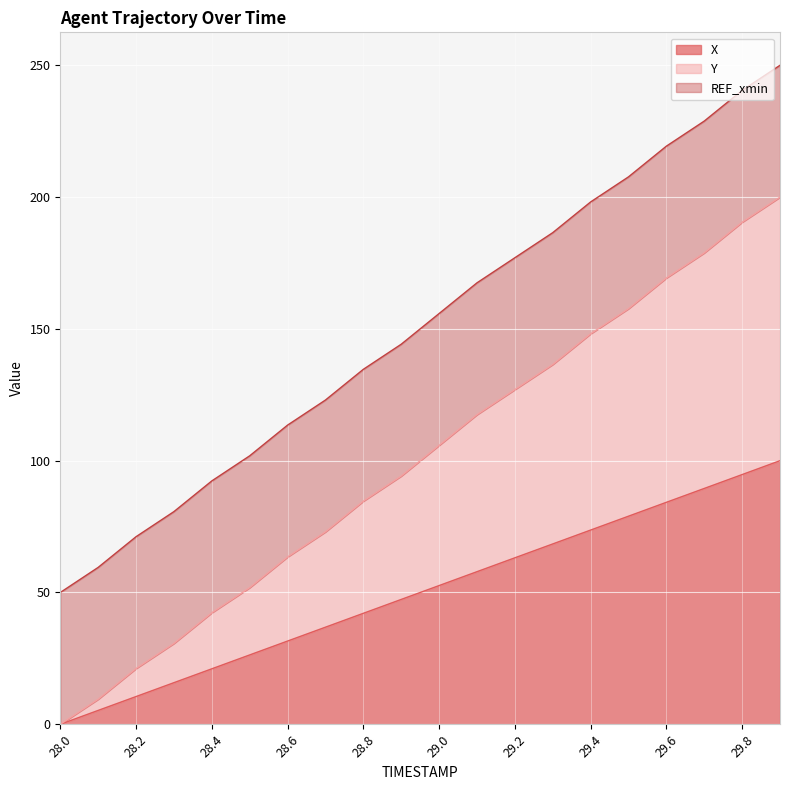

What is the highest value of the X series?

100.0